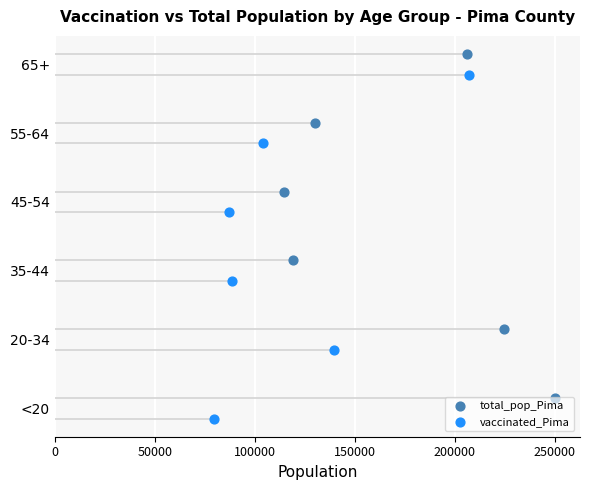

At how many categories does at least one series exceed 0?

6